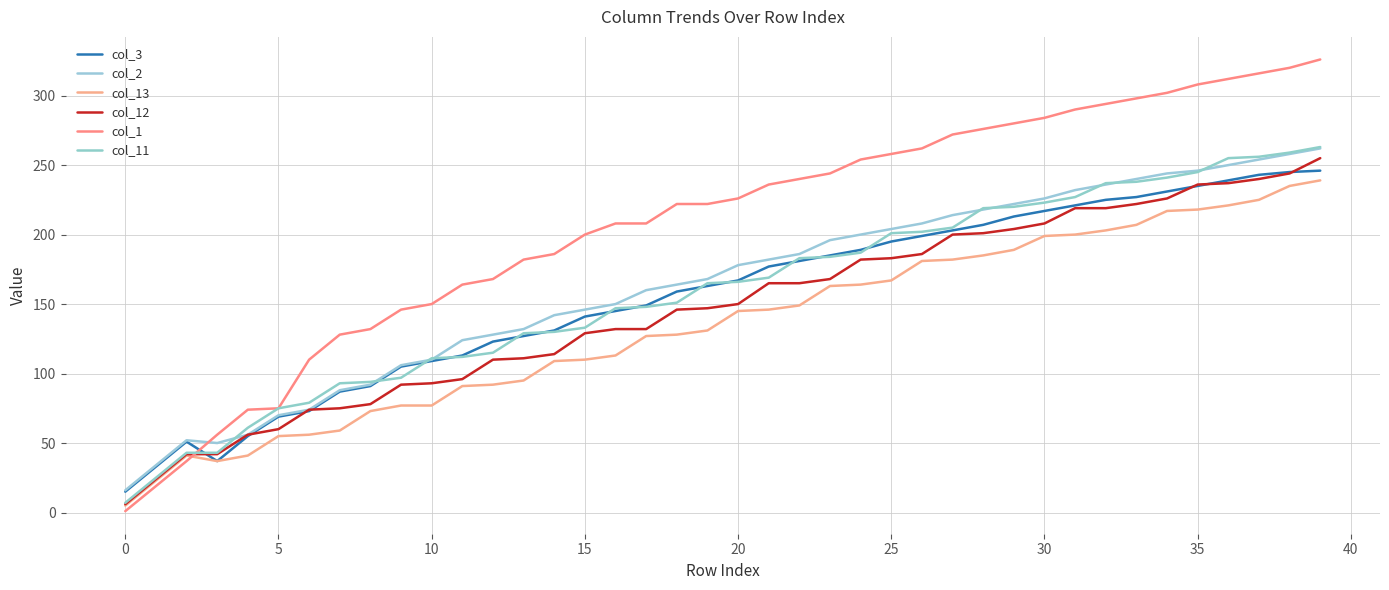

Does the chart display data point markers on the line(s)?

No